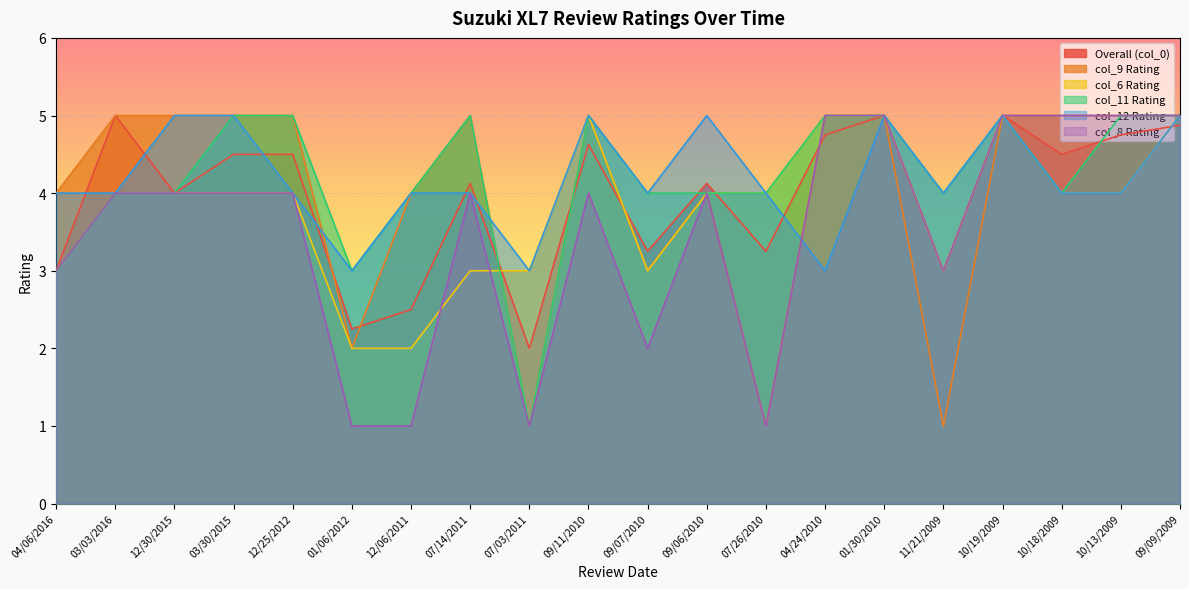

Rank the series by their maximum value, from highest to lowest.

Overall (col_0), col_9 Rating, col_6 Rating, col_11 Rating, col_12 Rating, col_8 Rating